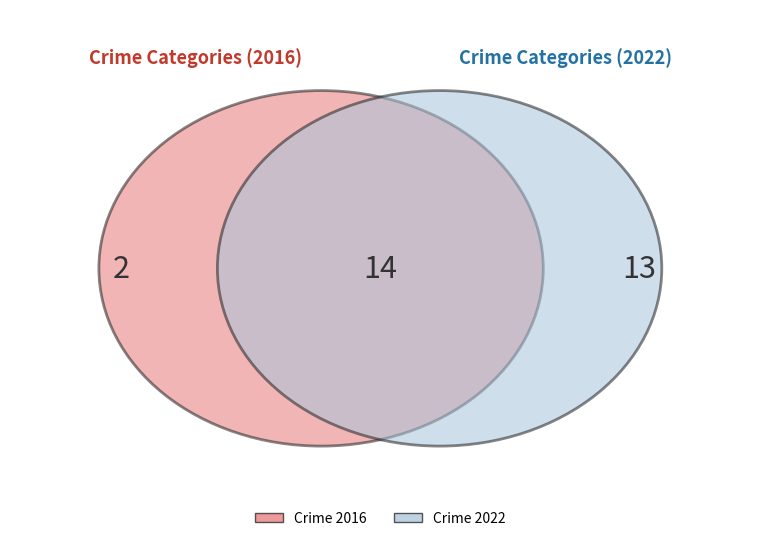

Does Robbery account for over 50% of the chart?

No